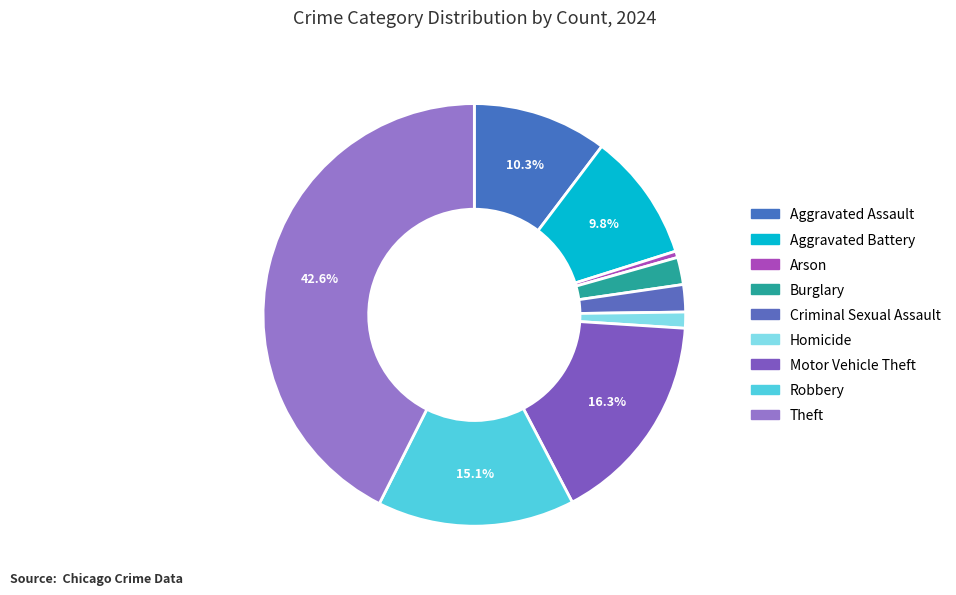

Combined, what portion of the pie is Criminal Sexual Assault and Aggravated Assault?

12.4%